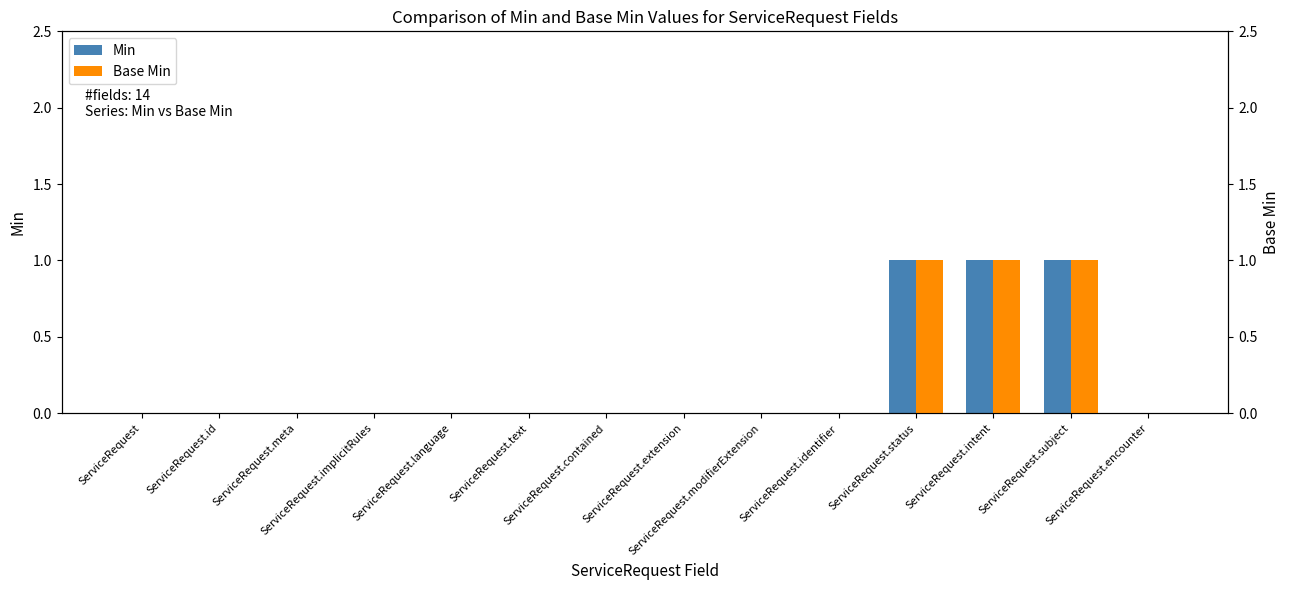

What are all the series names shown in the legend?

Min, Base Min